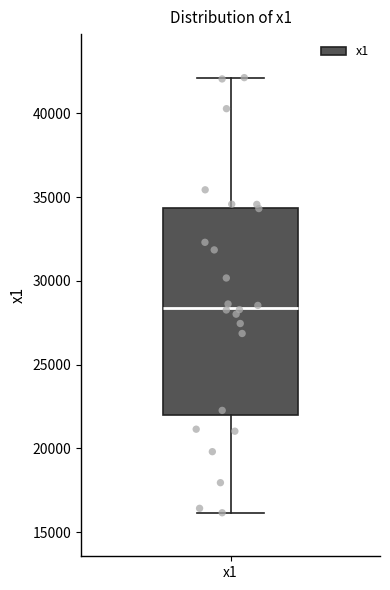

Where is the lower edge of the box for x1 on the y-axis? The values are not printed on the chart, so give them approximately, as read against the axis.

22000